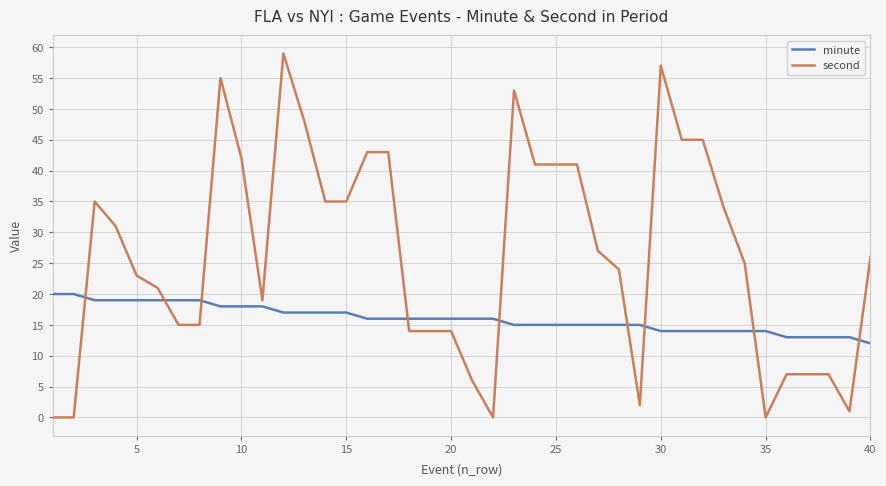

Is this an area chart (filled region under the line)?

No